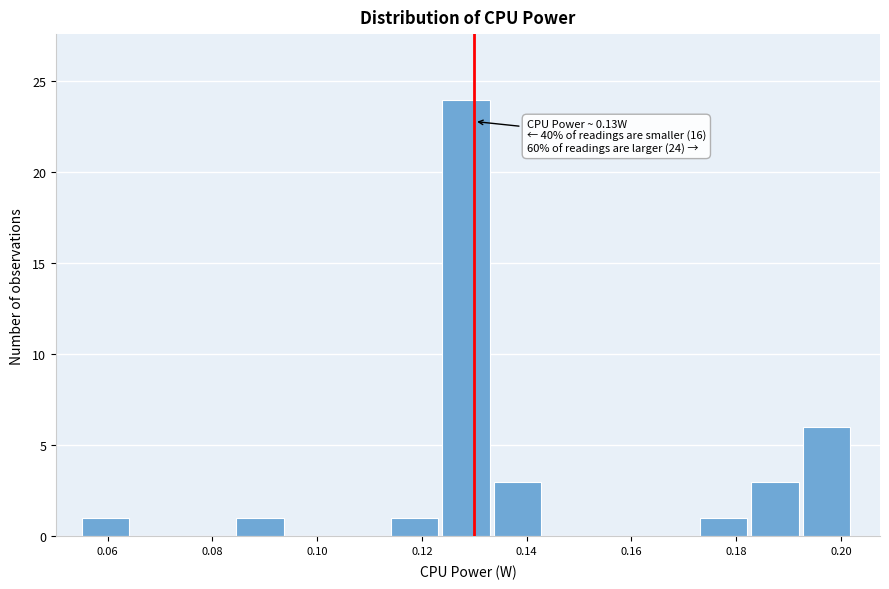

Over which range of the x-axis is the bar tallest?

0.124 to 0.134